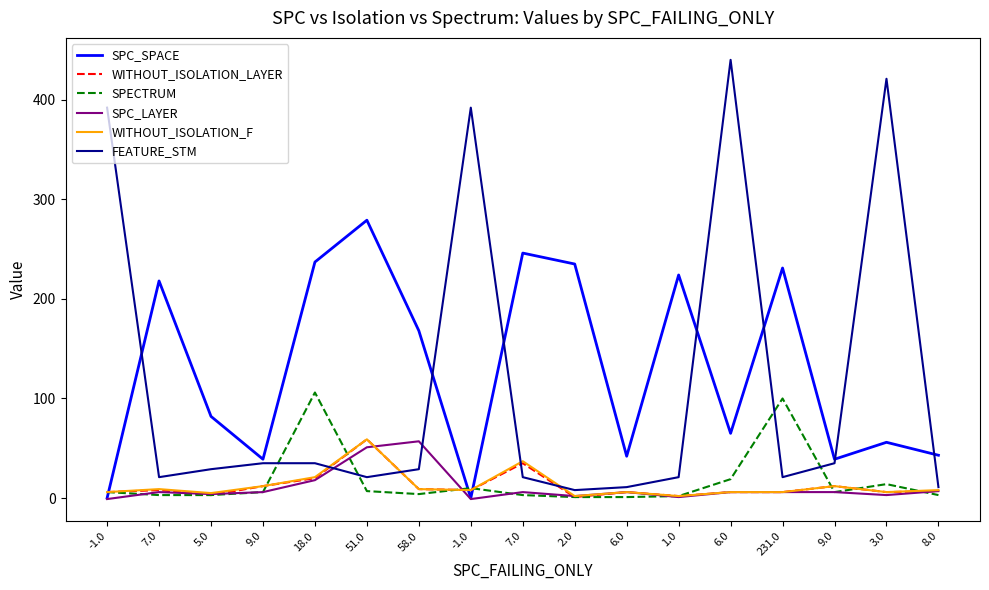

Where do SPECTRUM and WITHOUT_ISOLATION_LAYER first cross each other?

9.0 and 18.0